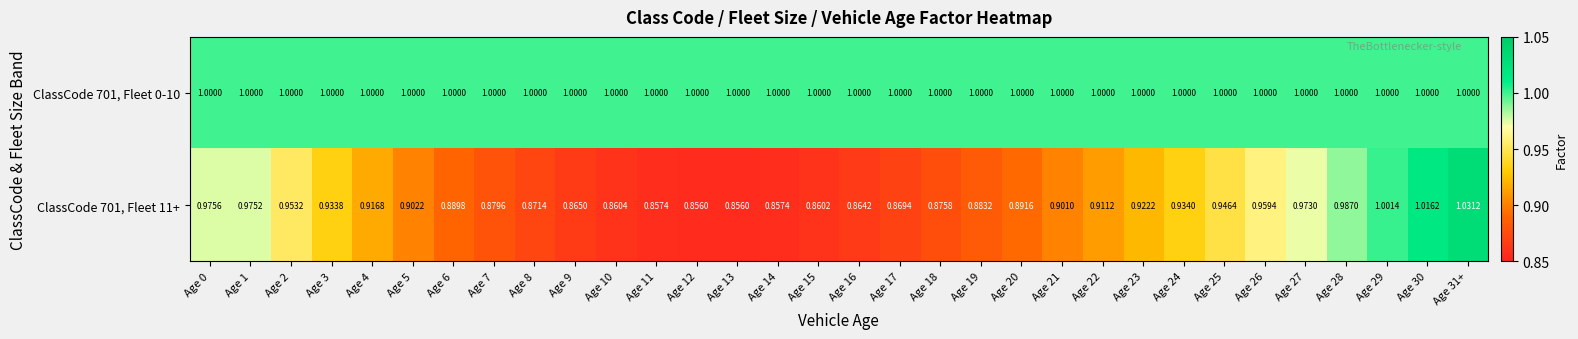

What is the difference between the highest and lowest values at Age 23?

0.1